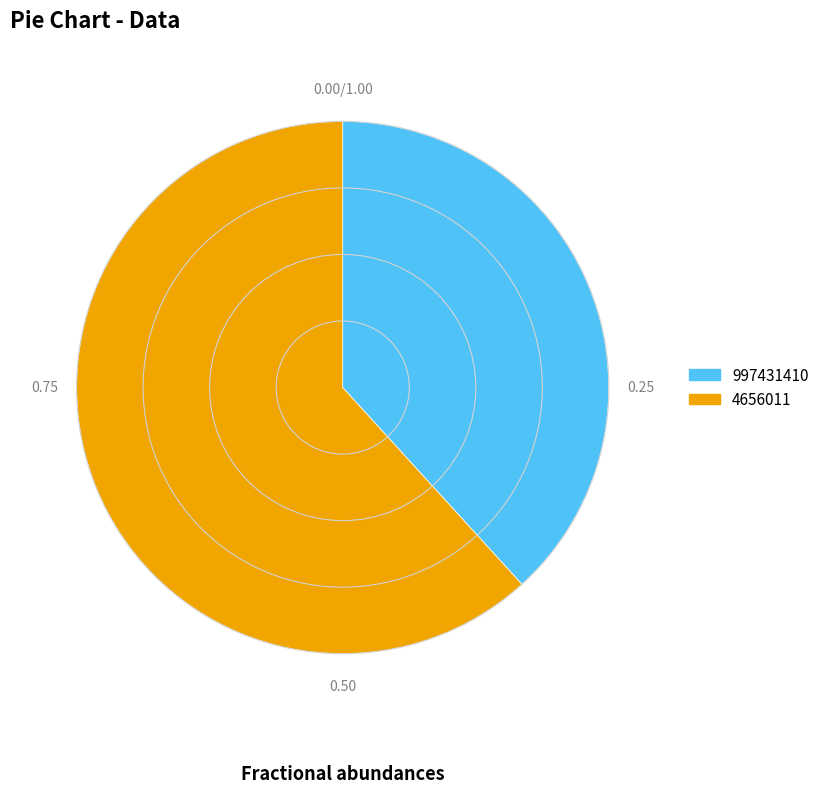

True or false: 997431410 accounts for 38% of the total.

True